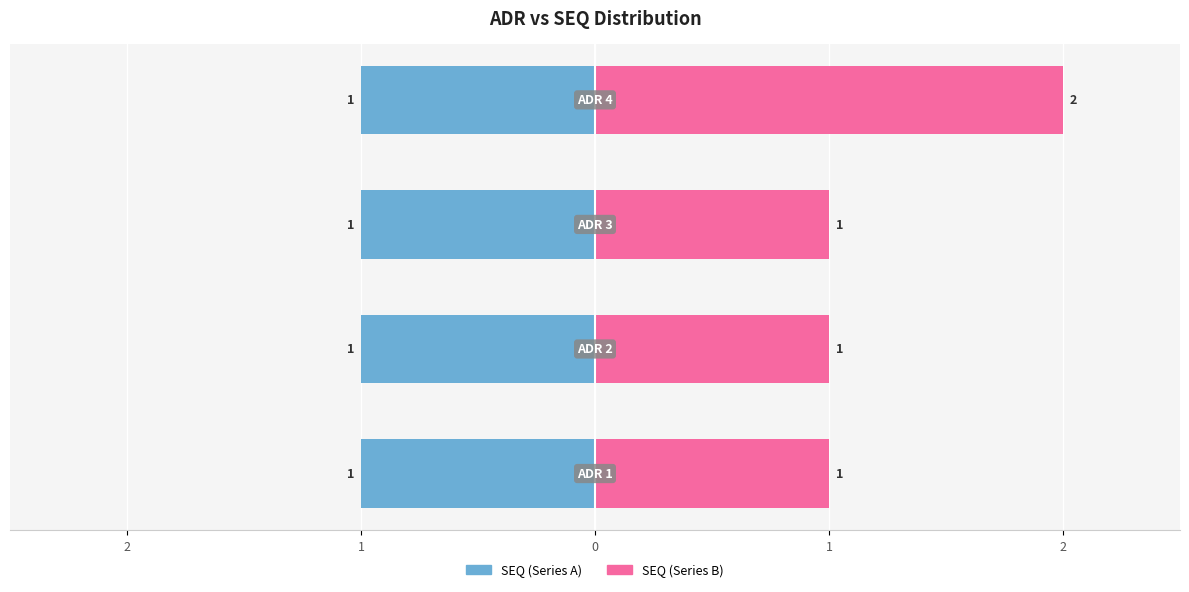

How many SEQ (Series B) values are between 1 and 2?

4